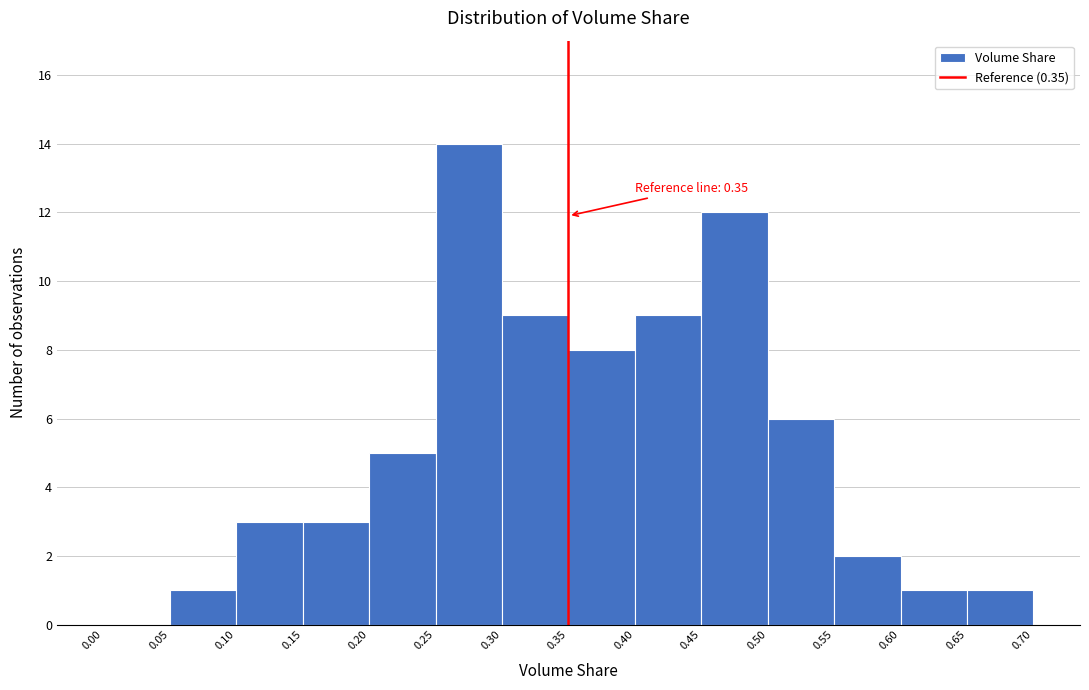

Over which range of the x-axis is the bar tallest?

0.25 to 0.30